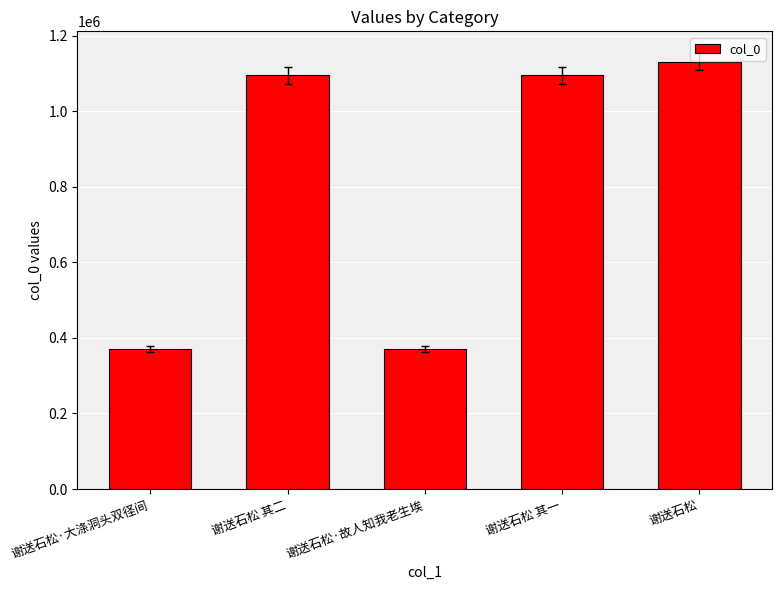

Does the chart contain any negative values?

No